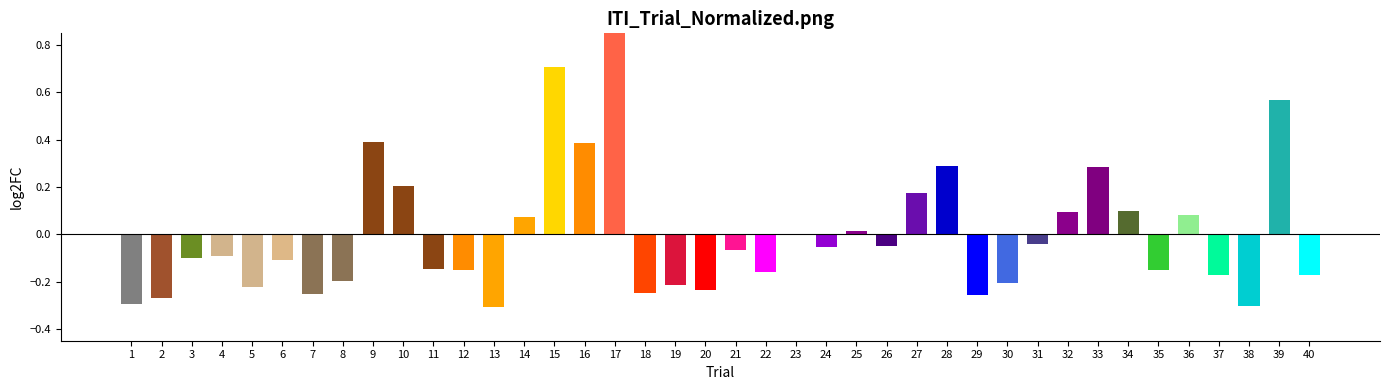

Rank the categories by value from highest to lowest.

17, 15, 39, 9, 16, 28, 33, 10, 27, 34, 32, 36, 14, 25, 23, 31, 26, 24, 21, 4, 3, 6, 11, 35, 12, 22, 40, 37, 8, 30, 19, 5, 20, 18, 7, 29, 2, 1, 38, 13